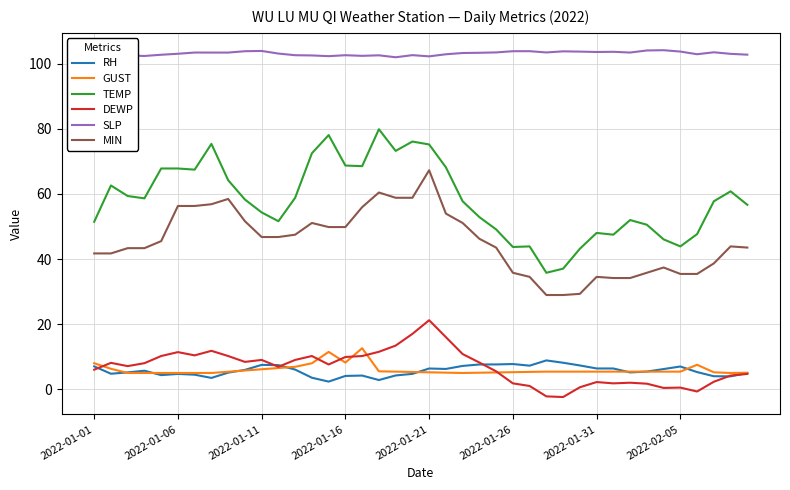

What is the maximum value for SLP?

104.2